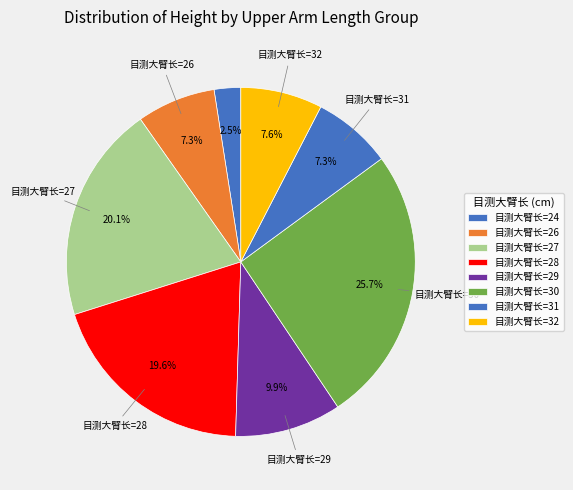

How many slices are in this pie chart?

8